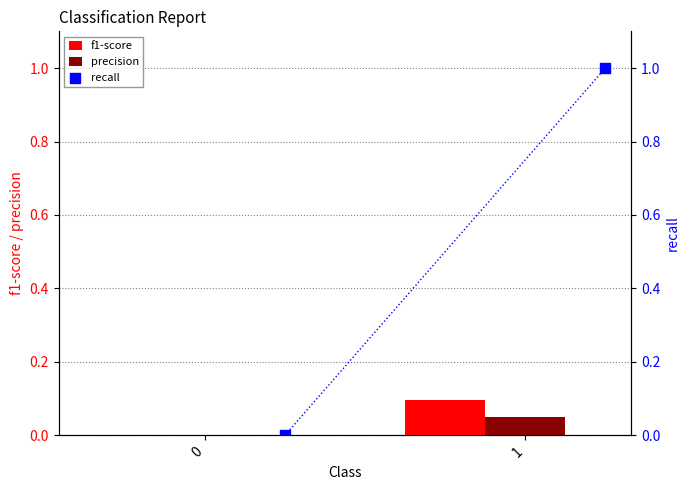

Is it true that precision equals 0.0 at 0?

True